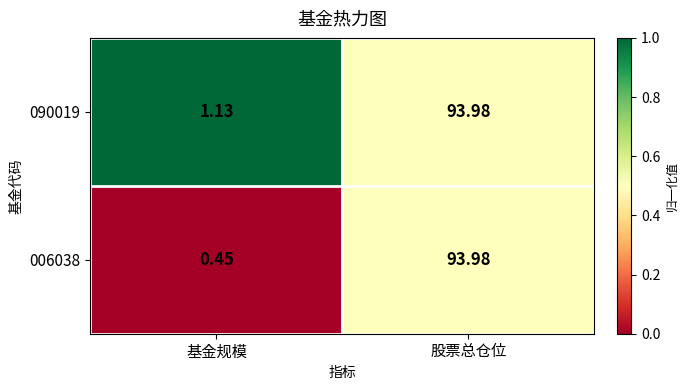

At which label is 006038 closest to 47?

基金规模